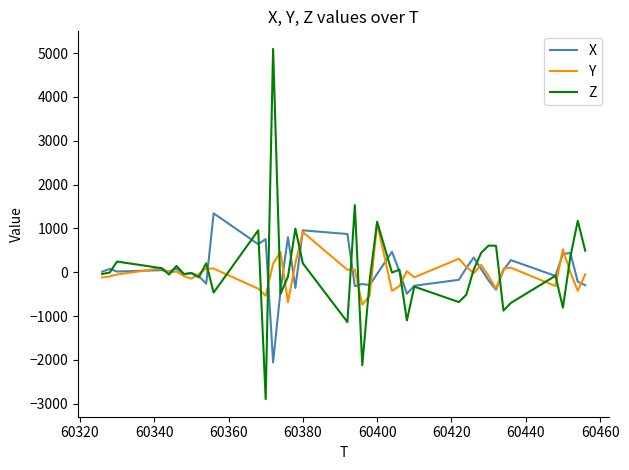

What is the smallest value displayed?

-2896